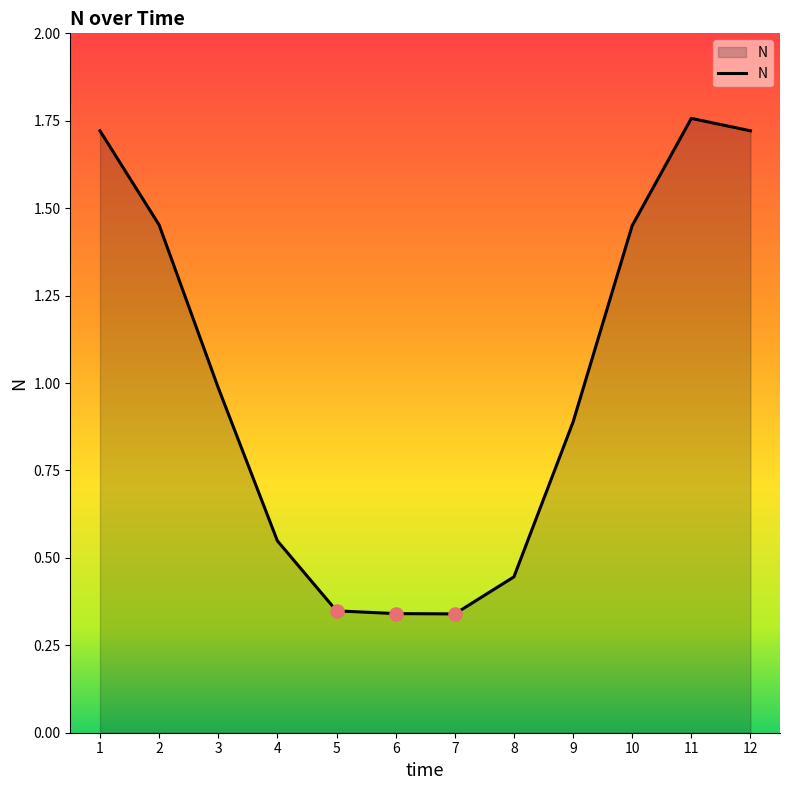

Which has a higher value, 10 or 8?

10